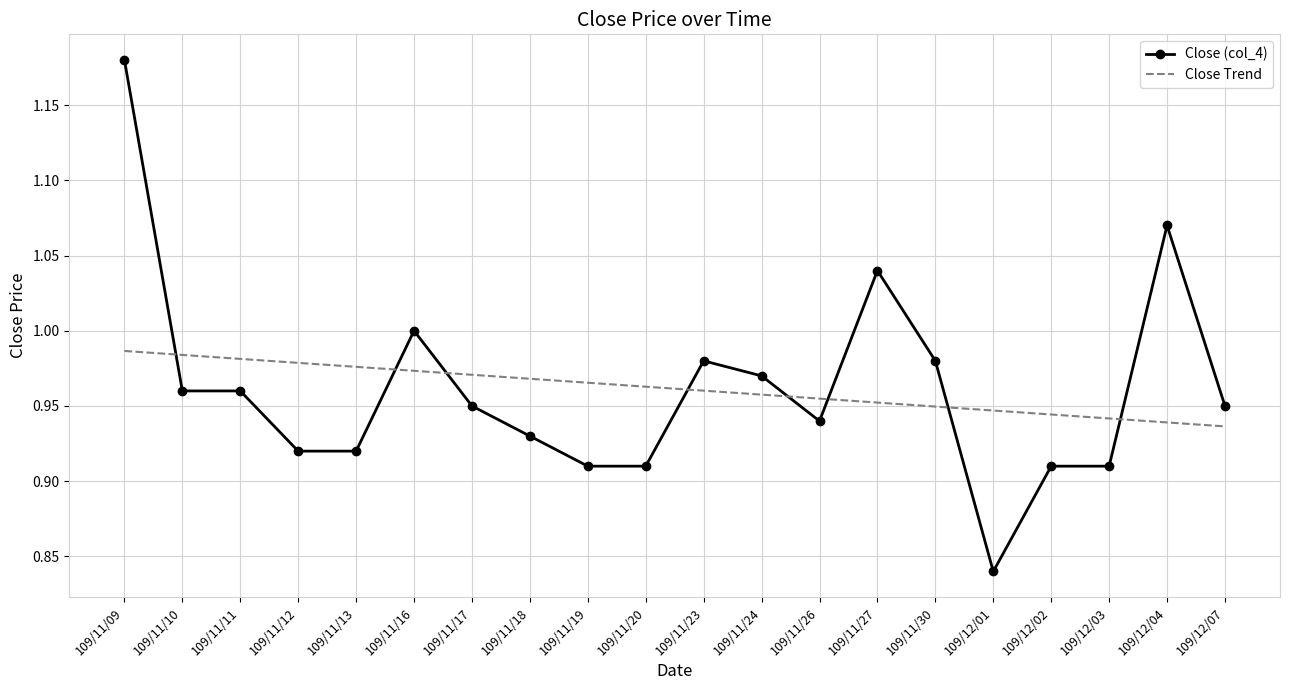

What is the difference between the maximum and minimum values in the Close (col_4) series?

0.3